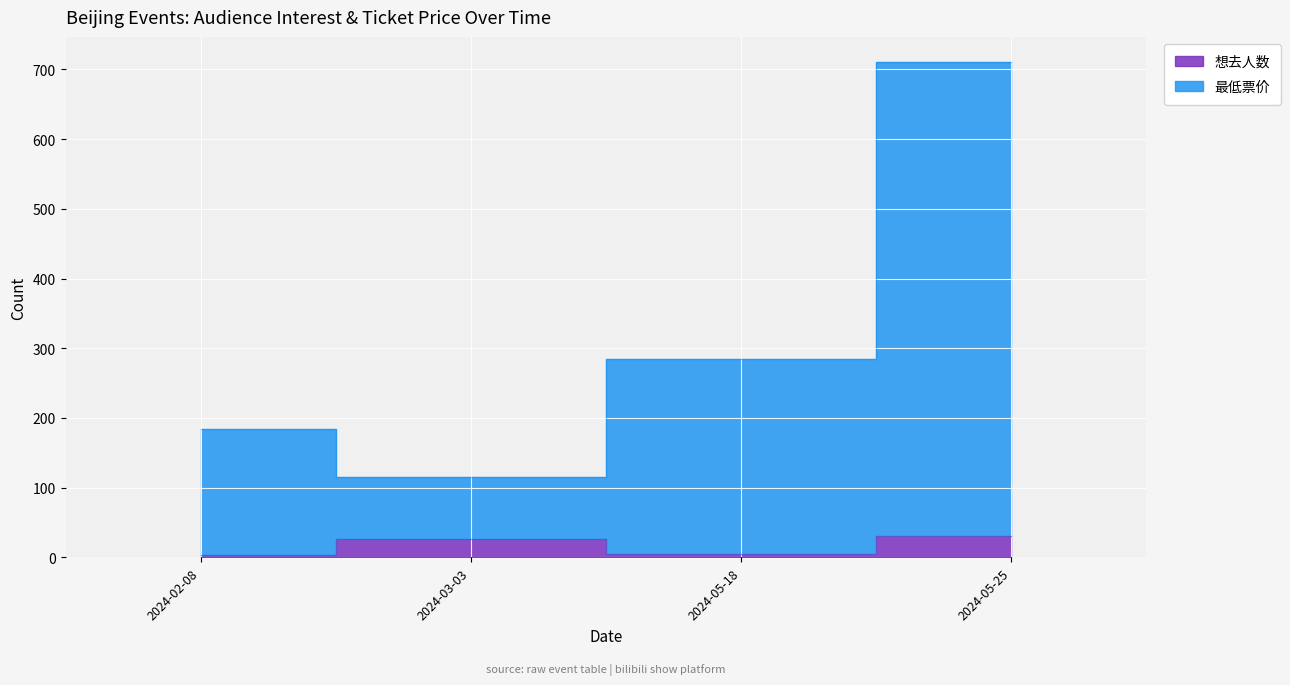

Rank the series at 2024-03-03 from lowest to highest value.

想去人数, 最低票价